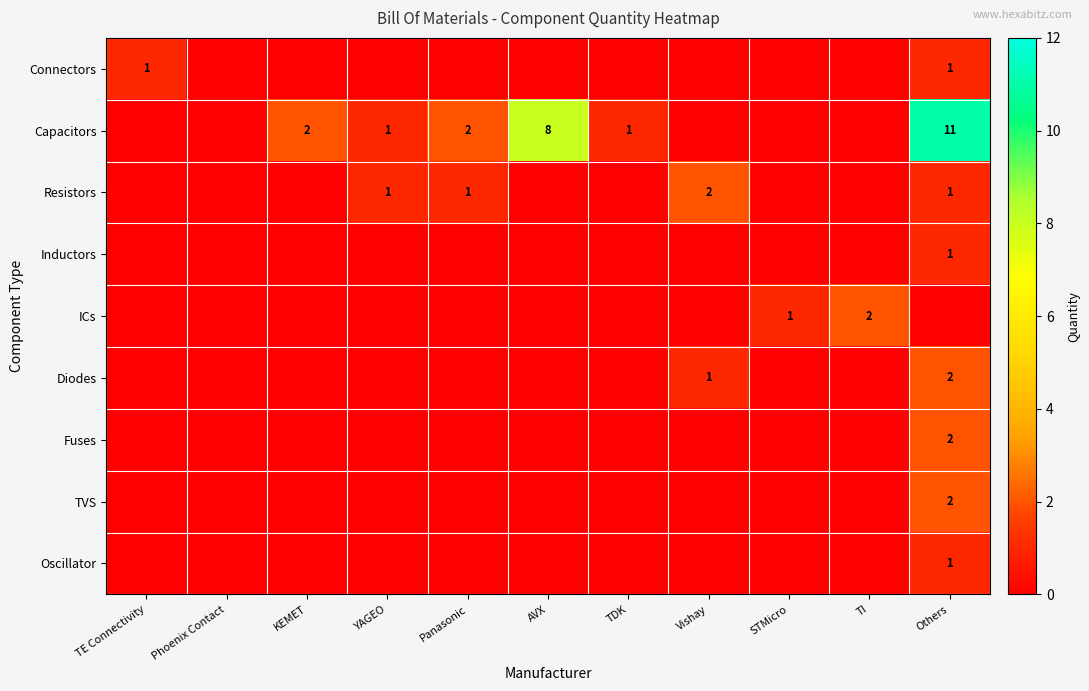

Which series has the largest total across all categories?

Capacitors